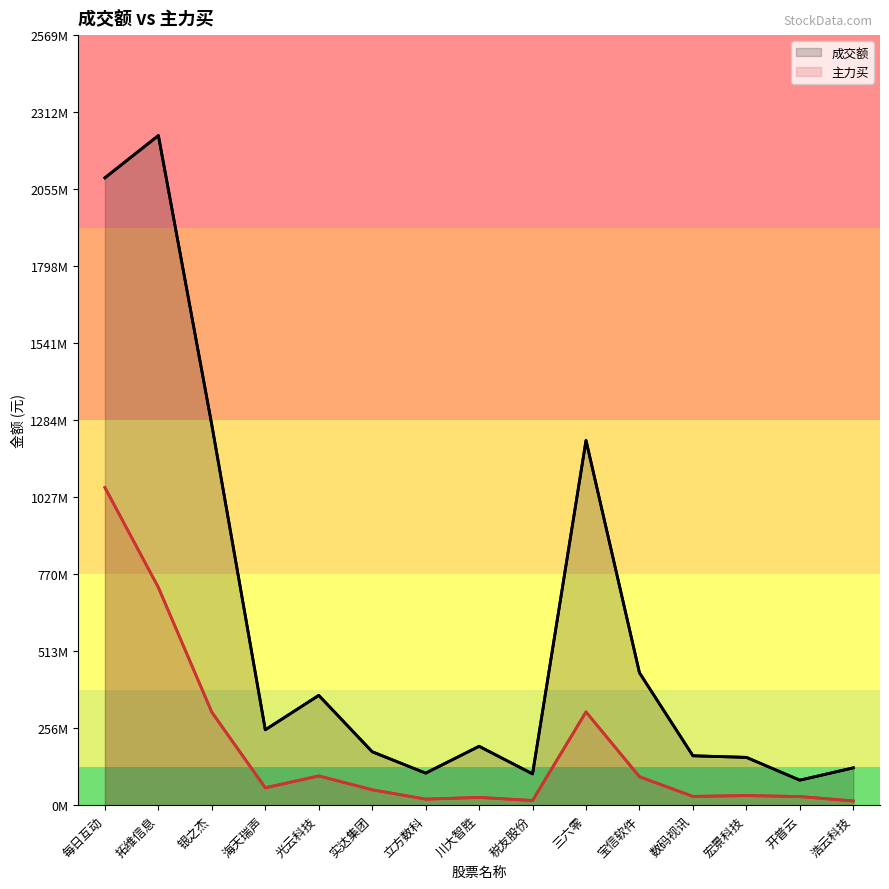

True or false: 成交额 has a value of 366417815 at 光云科技.

True